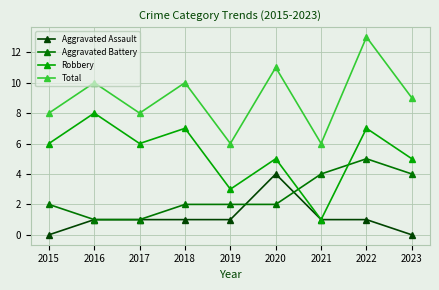

What are all the series names shown in the legend?

Aggravated Assault, Aggravated Battery, Robbery, Total